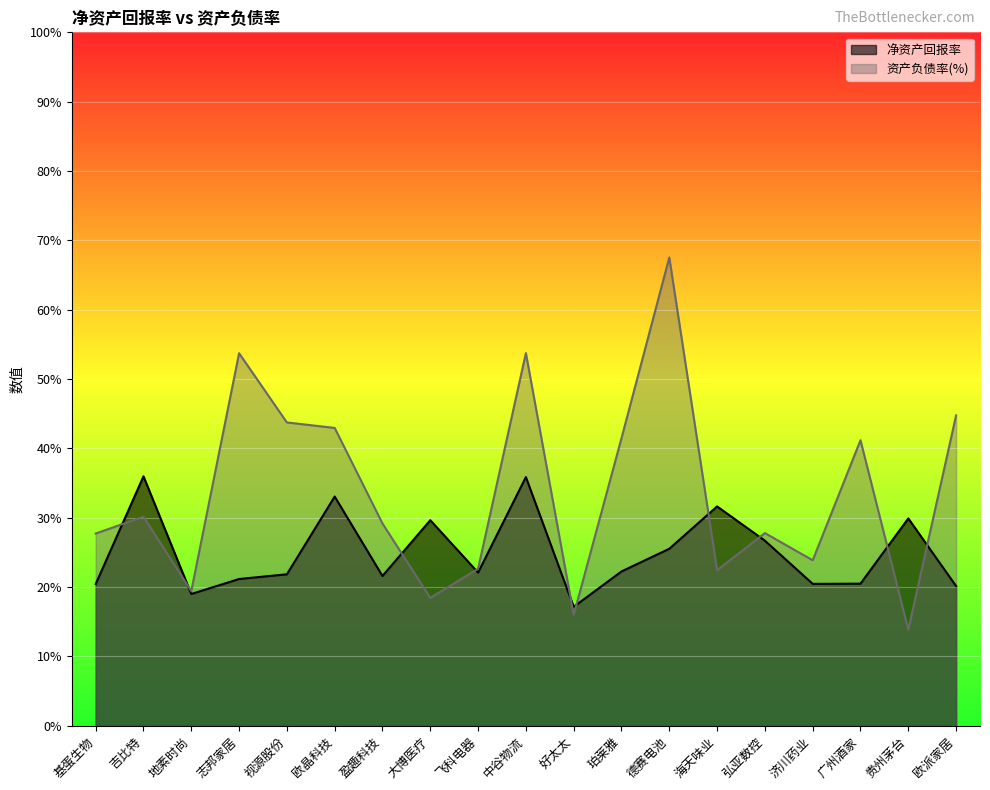

What is the maximum value shown in the chart?

67.5